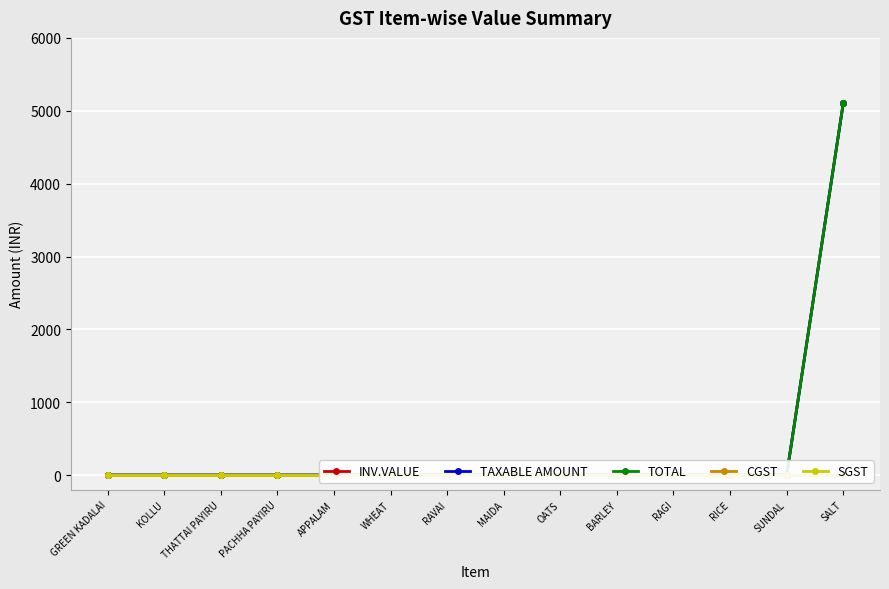

Is it true that TOTAL equals -3251 at WHEAT?

False